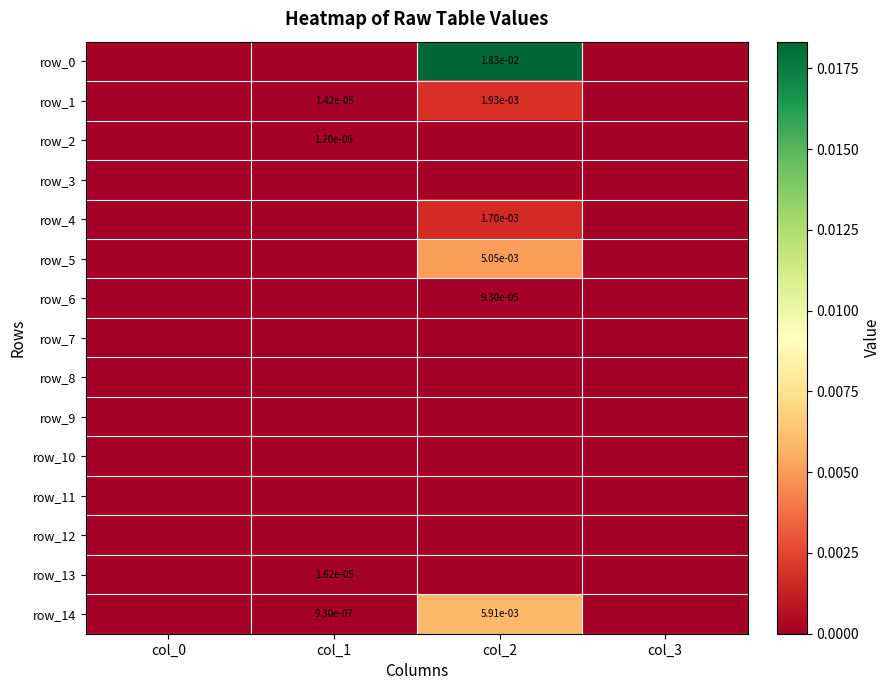

List the series in order of their peak value, lowest first.

row_3, row_7, row_8, row_9, row_10, row_11, row_12, row_2, row_13, row_6, row_4, row_1, row_5, row_14, row_0